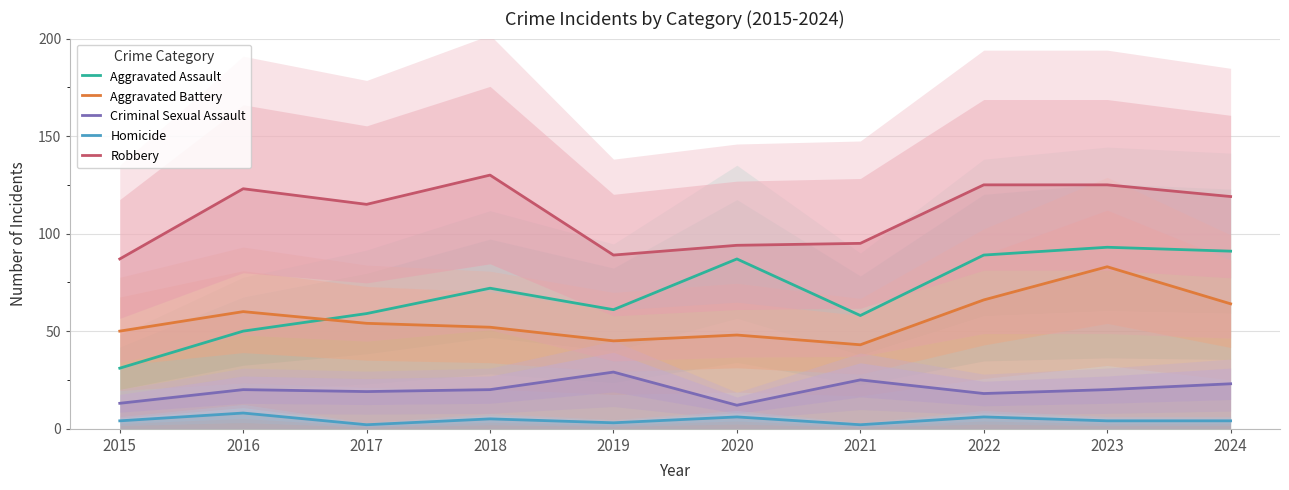

The value of Robbery at 2018 is 213. True or false?

False